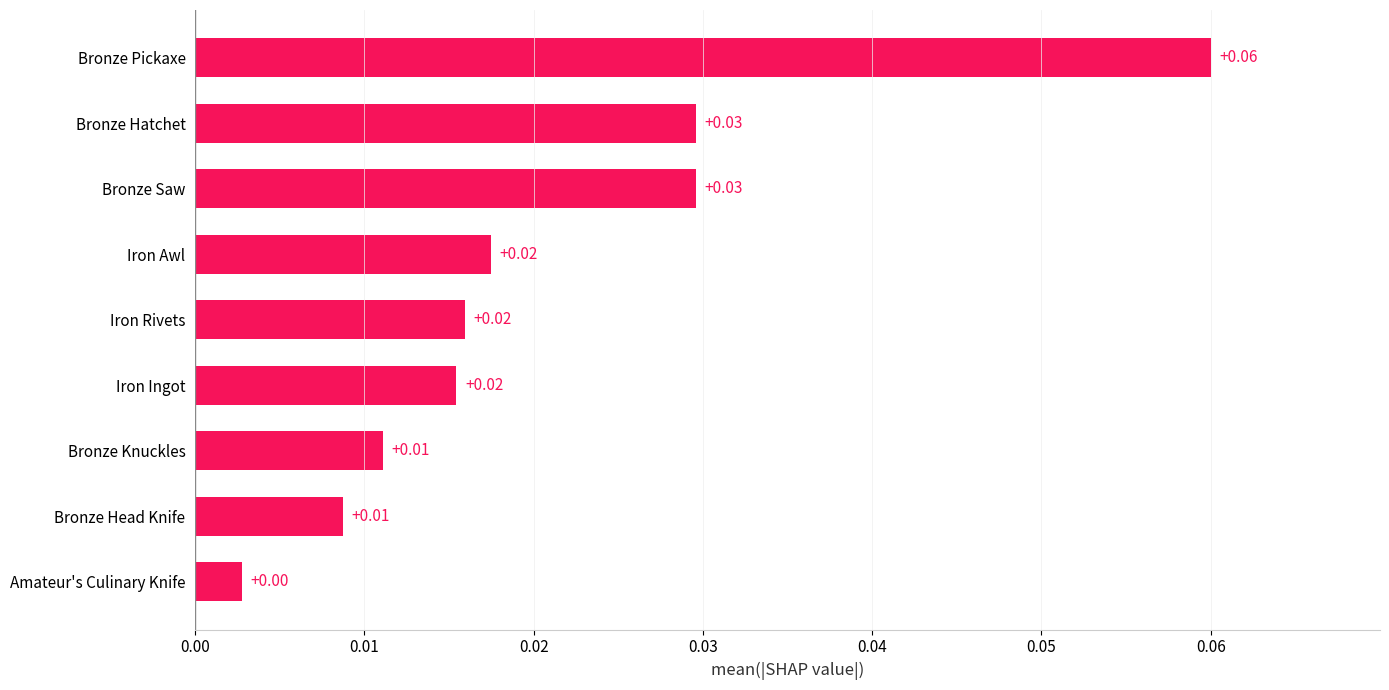

At which label is the value closest to 0?

Amateur's Culinary Knife